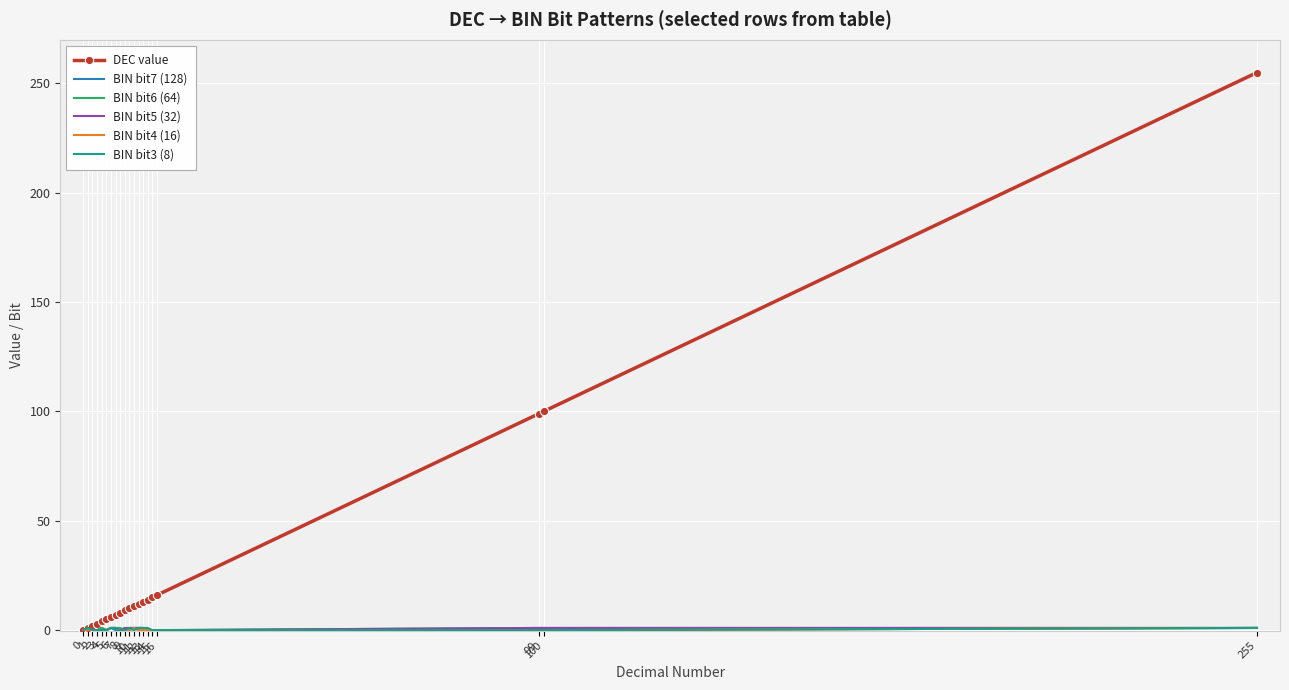

Which series has the largest total across all categories?

DEC value